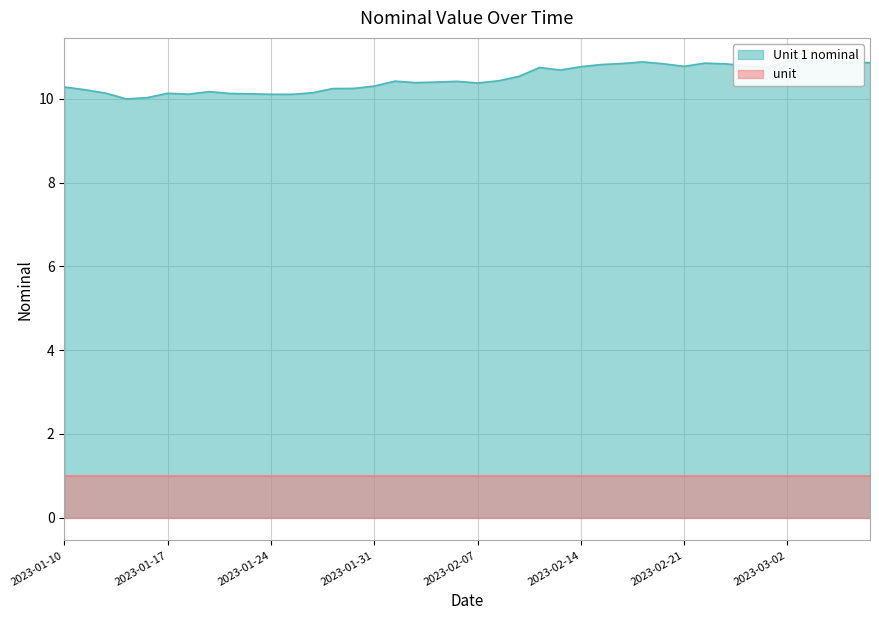

What is the sum of the values at 2023-02-15 and 2023-01-24?

20.9